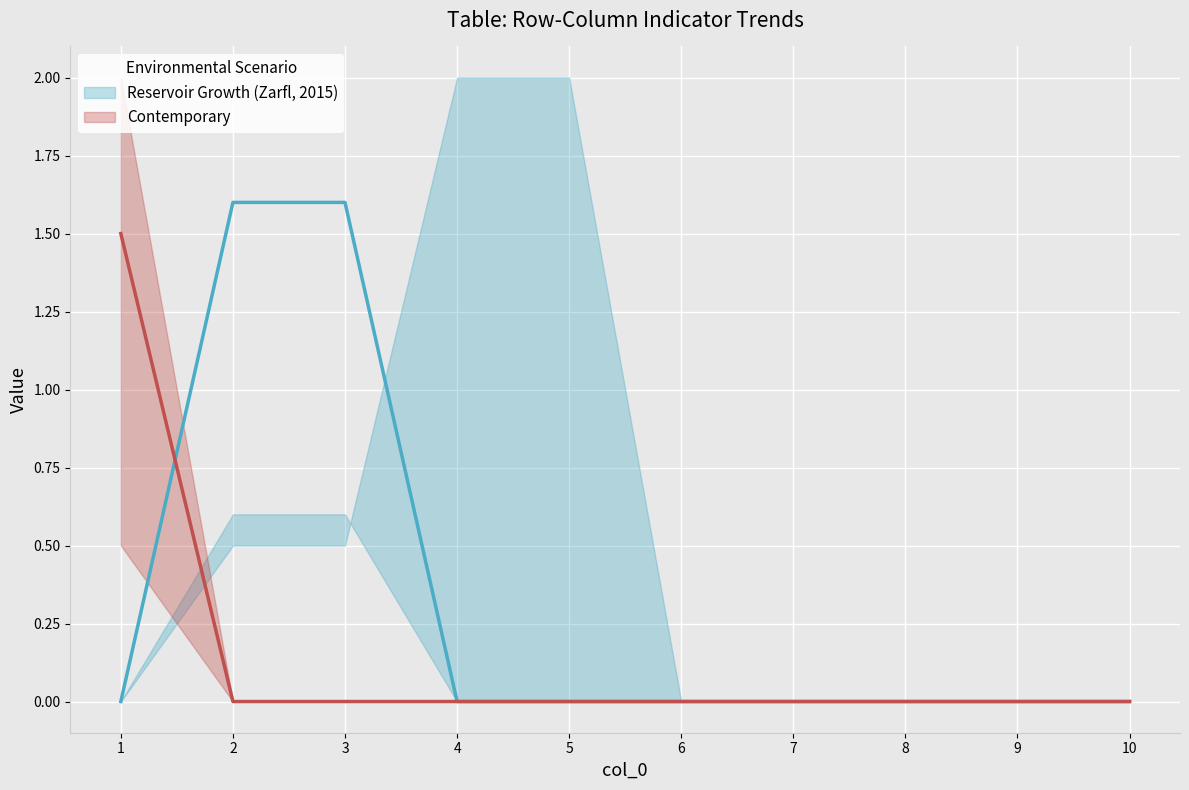

Which category has the lowest value in the 5 series?

1